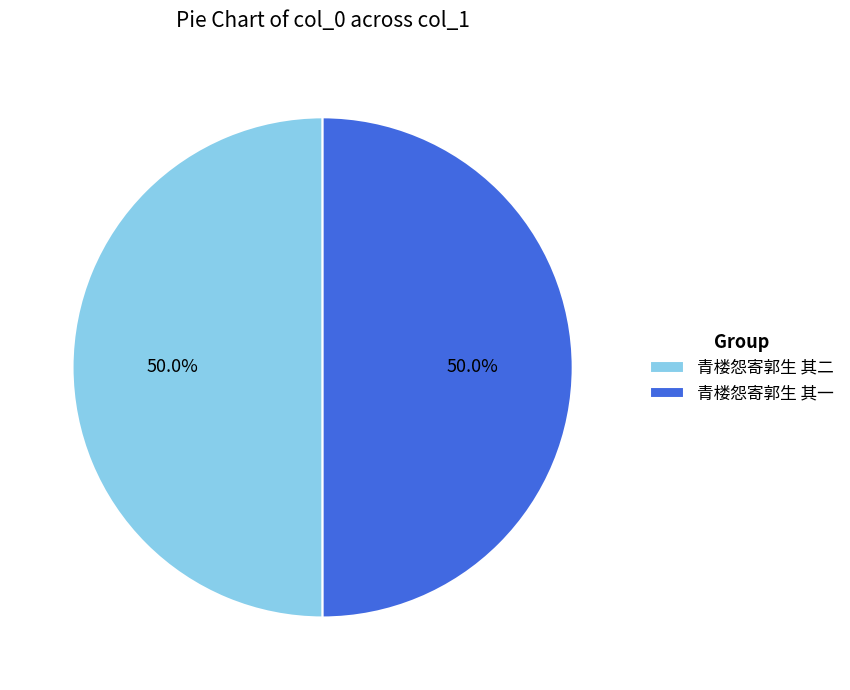

Is the sum of 青楼怨寄郭生 其二 and 青楼怨寄郭生 其一 greater than half?

Yes